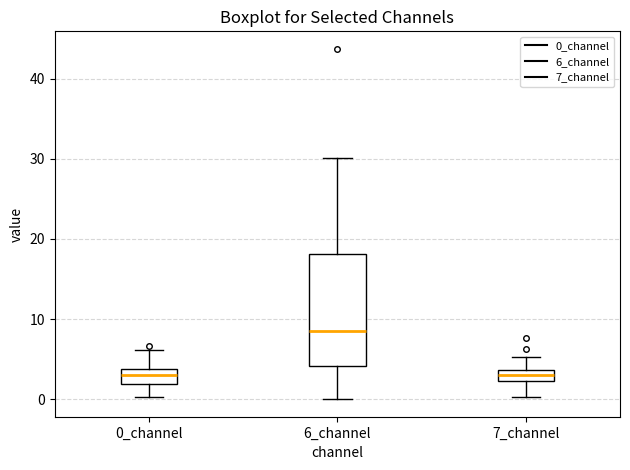

Which box has the highest median line?

6_channel